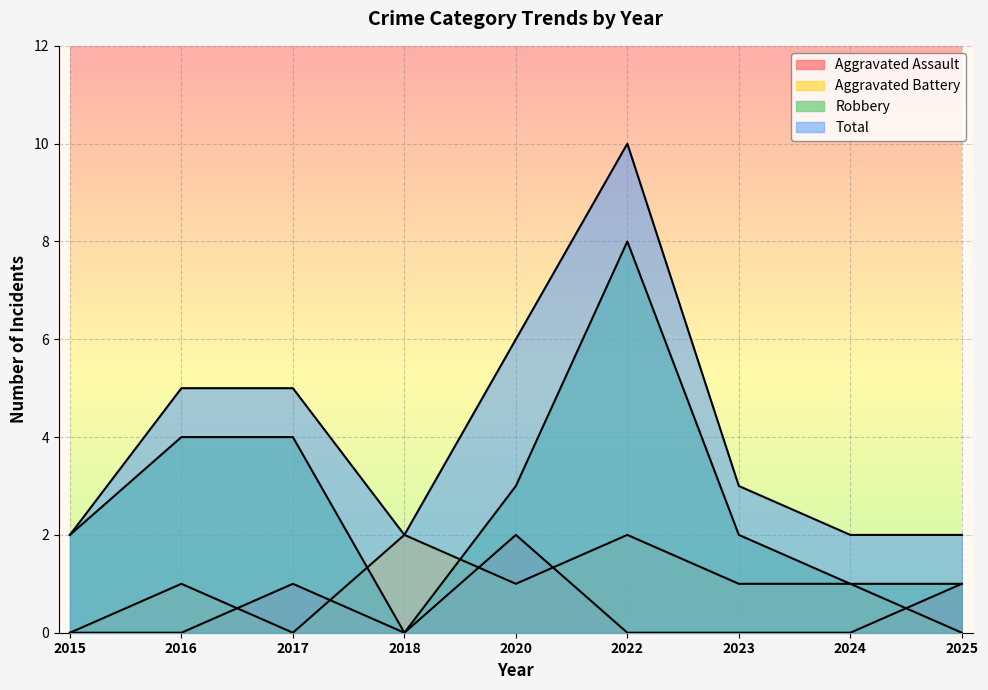

Does the chart display data point markers on the line(s)?

No